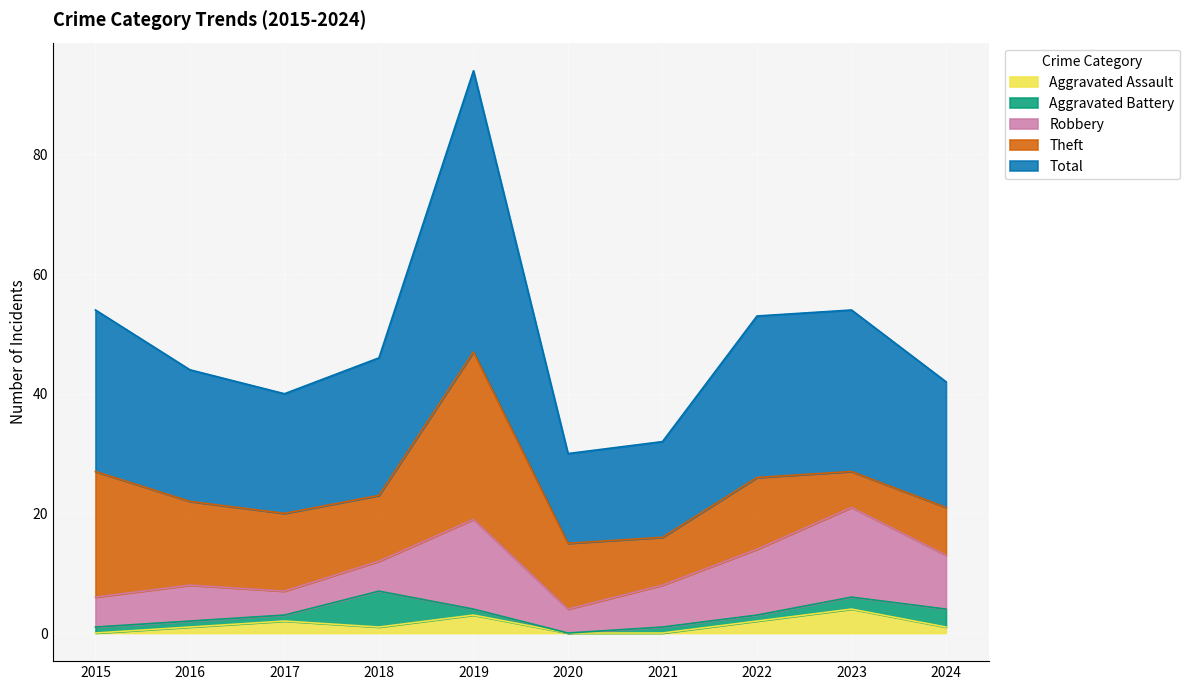

True or false: Total and Aggravated Assault intersect in this chart.

False